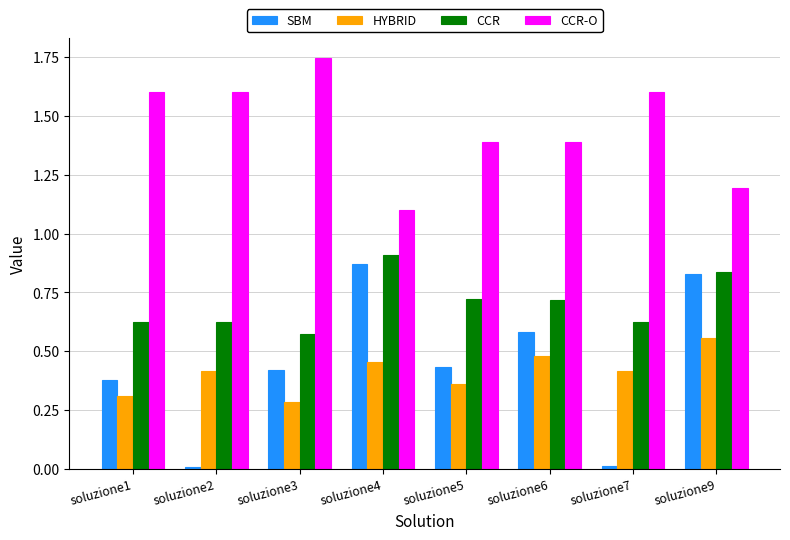

How many series are shown in this chart?

4